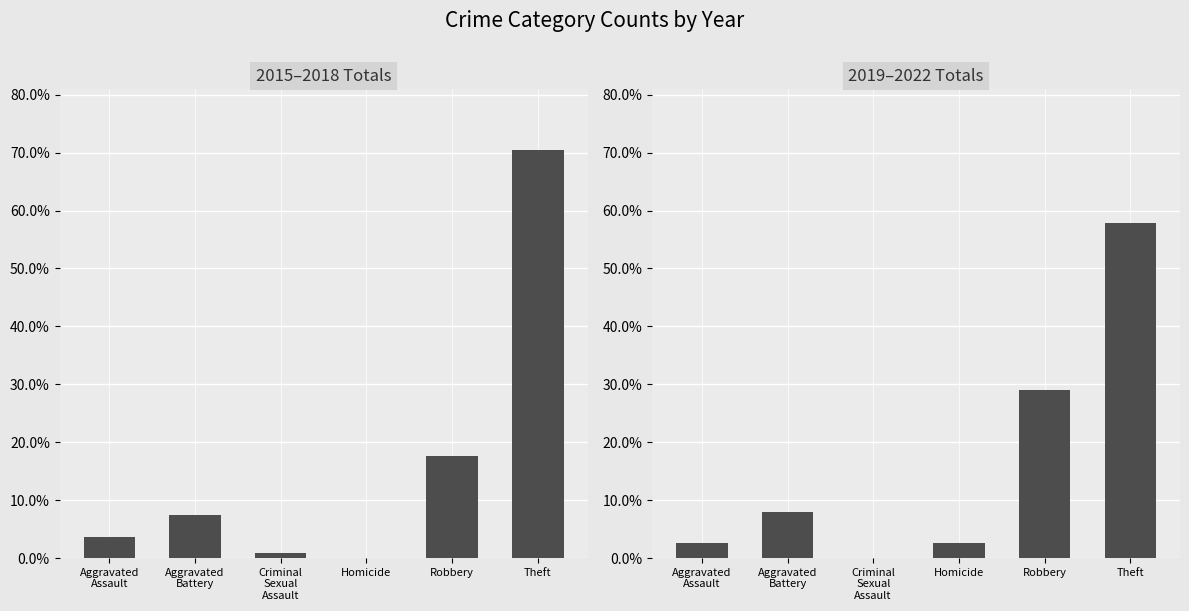

What are all the series names shown in the legend?

2015–2018 Totals, 2019–2022 Totals